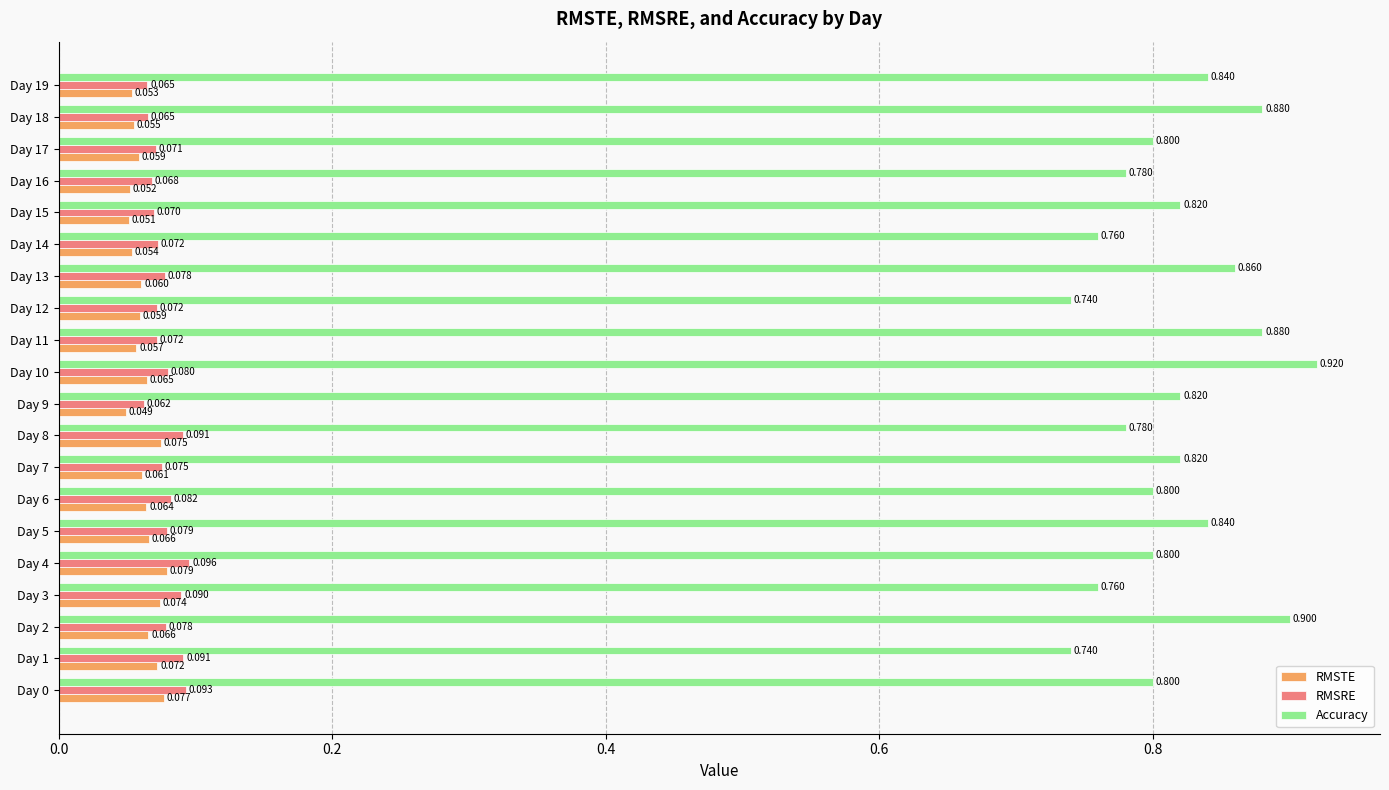

At Day 10, list the series in order from largest to smallest.

Accuracy, RMSRE, RMSTE